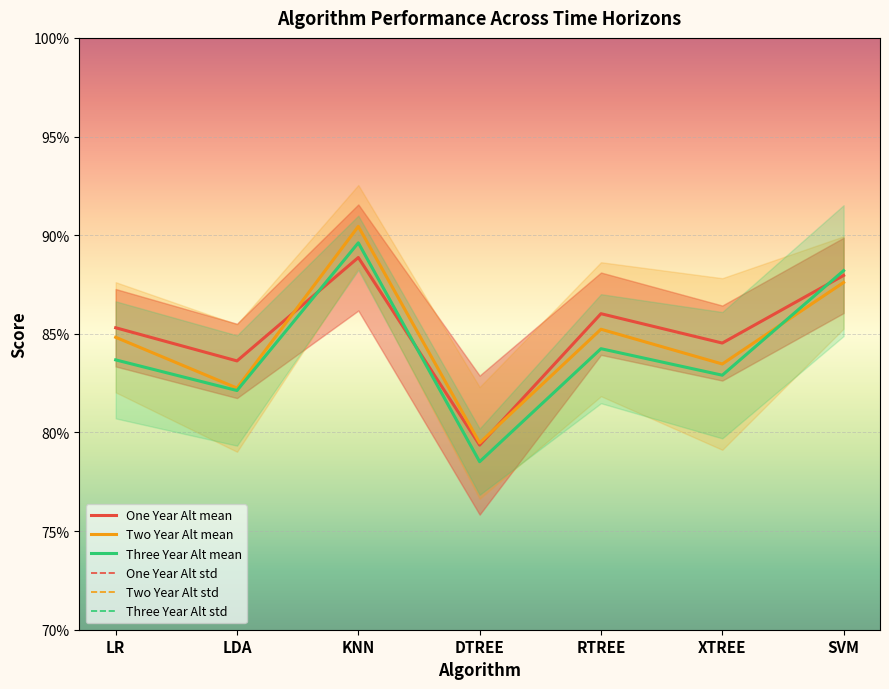

True or false: Three Year Alt std and One Year Alt mean cross at least once.

False